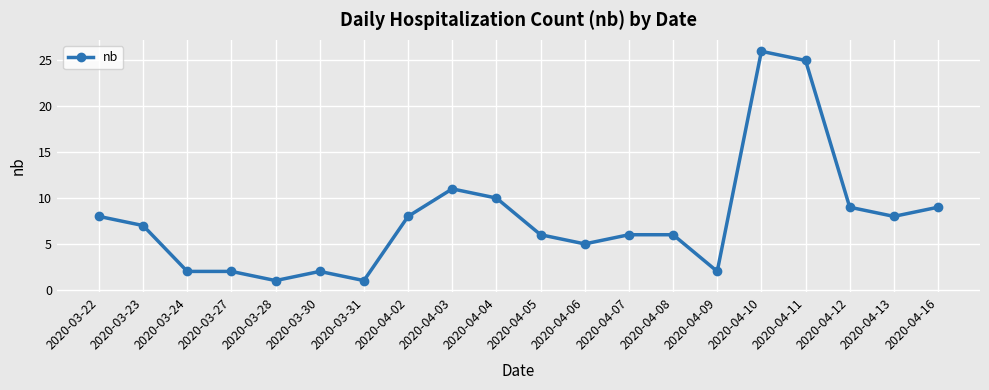

How many data points are less than 7?

10